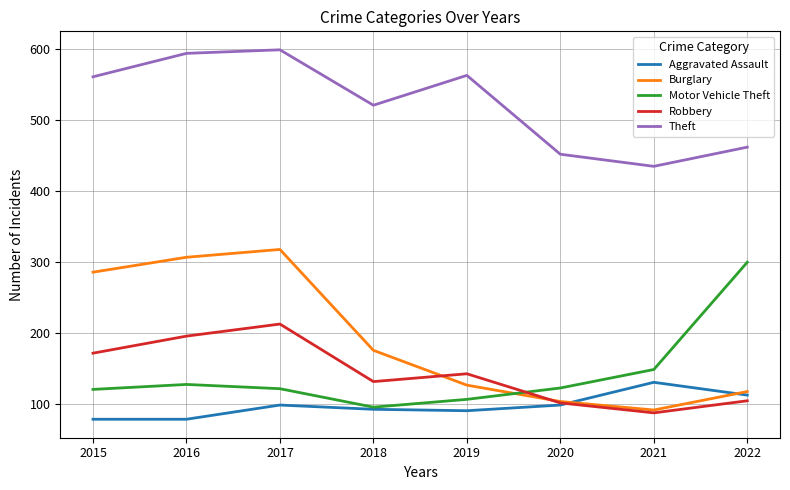

How many series are shown in this chart?

5